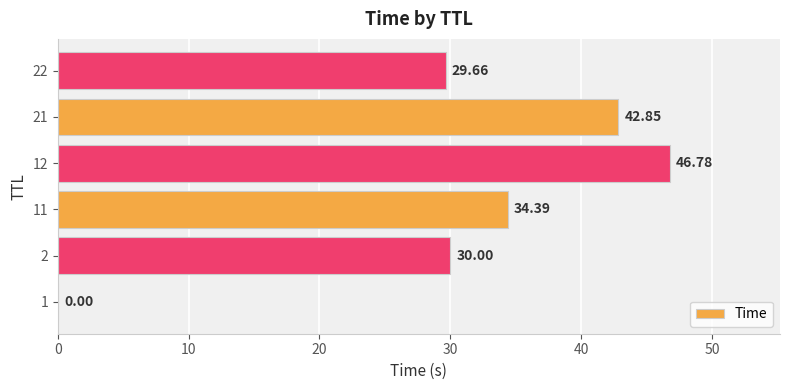

What is the sum of the values at 12 and 21?

89.6